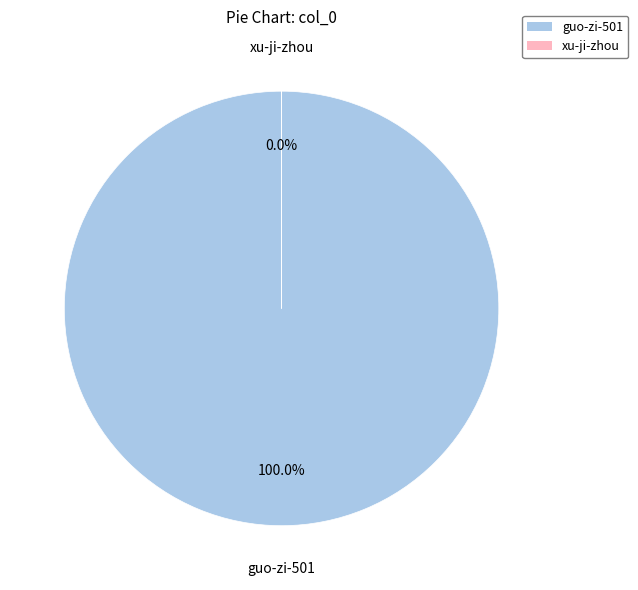

To the nearest percent, what is the difference between the xu-ji-zhou and guo-zi-501 slice percentages?

100%